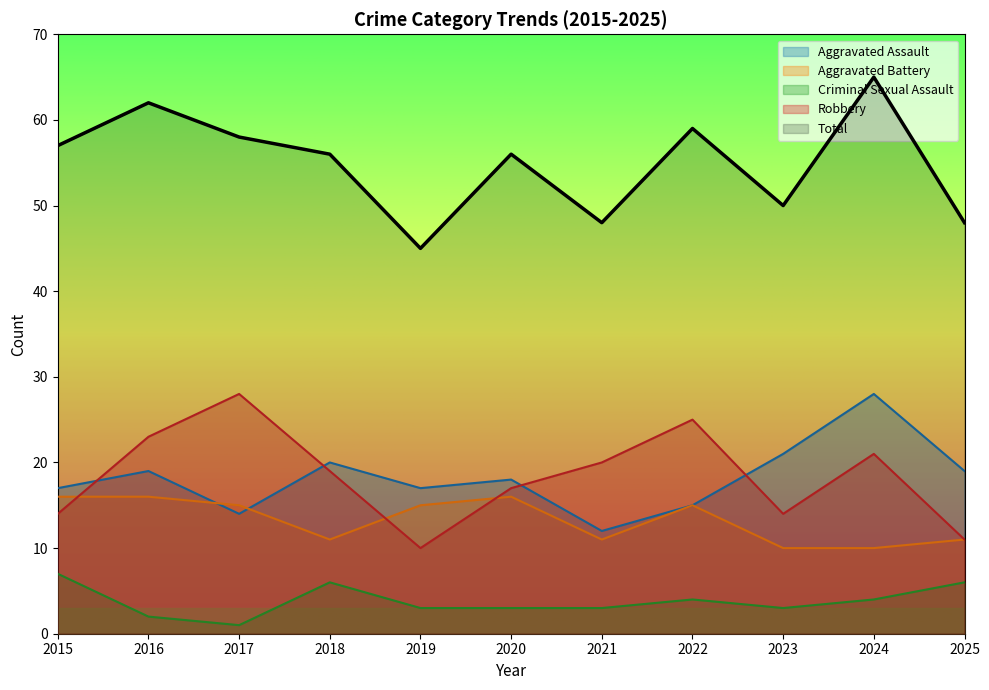

Where is the first local maximum for Robbery?

2017